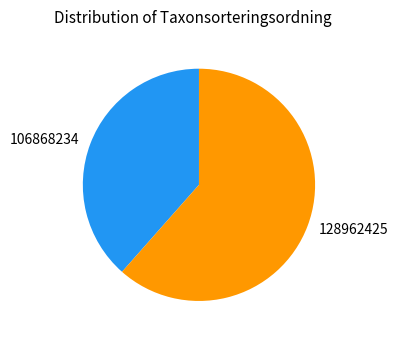

Which category accounts for the majority?

128962425